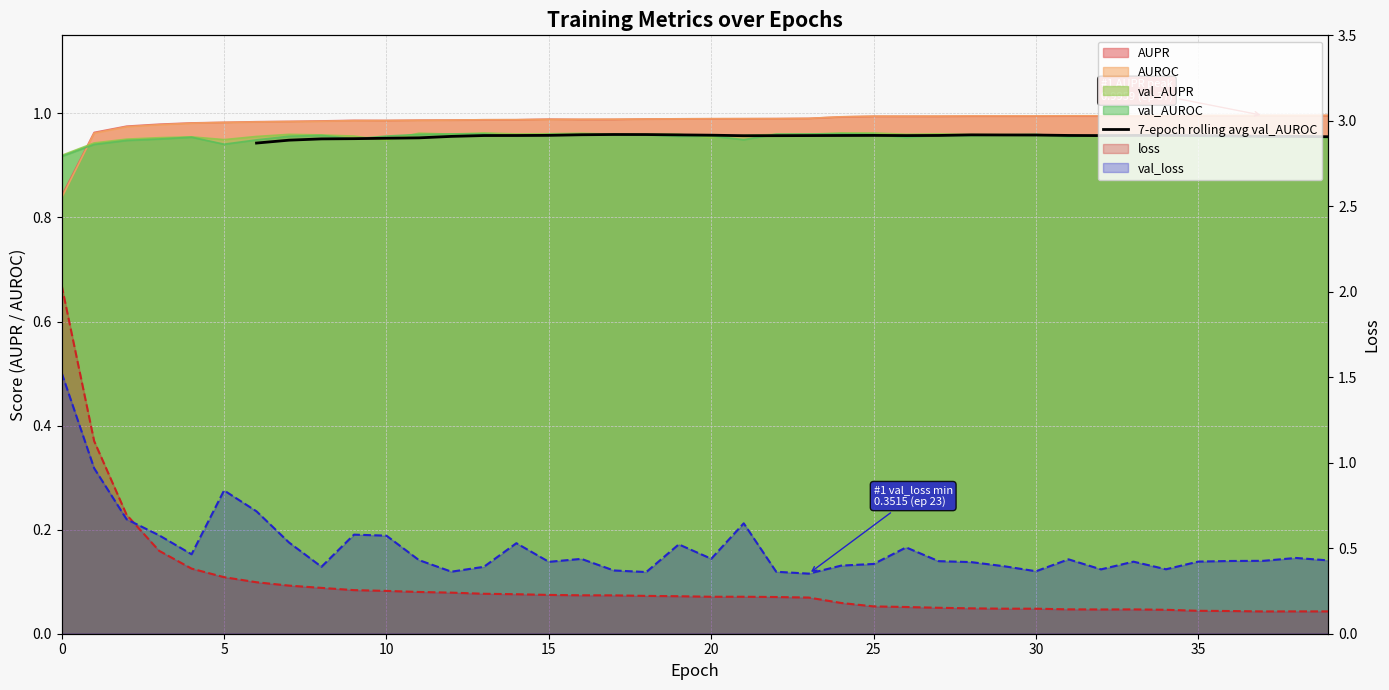

How many interior local valleys (lower than both neighbors) does the data have?

3